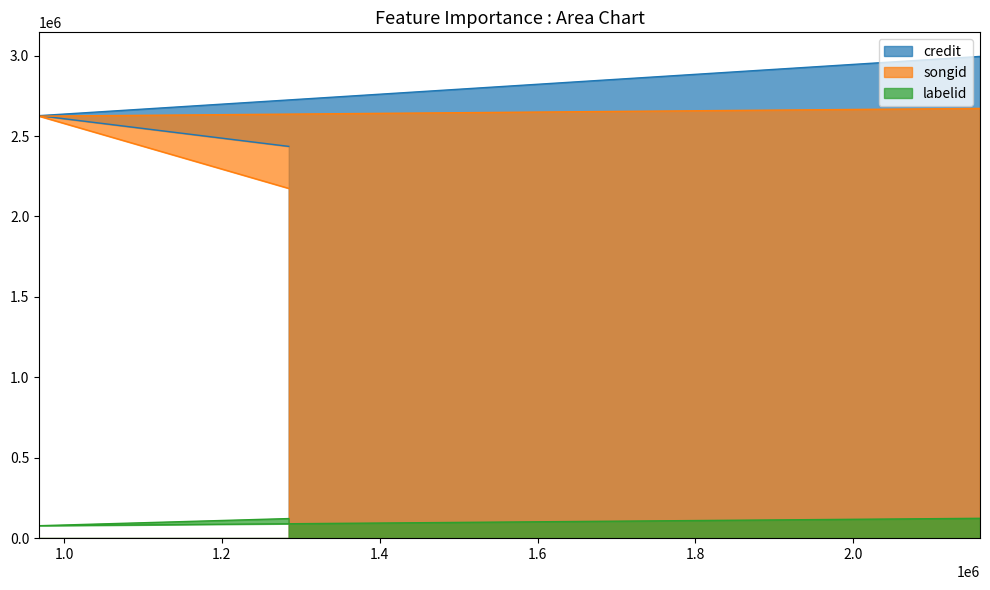

Reading right to left, list all the values displayed in this chart.

credit: 2160774=2994820	2160773=2994820	968292=2626566	1284695=2435485
songid: 2160774=2671602	2160773=2671602	968292=2623372	1284695=2174431
labelid: 2160774=123182	2160773=123182	968292=77123	1284695=121508